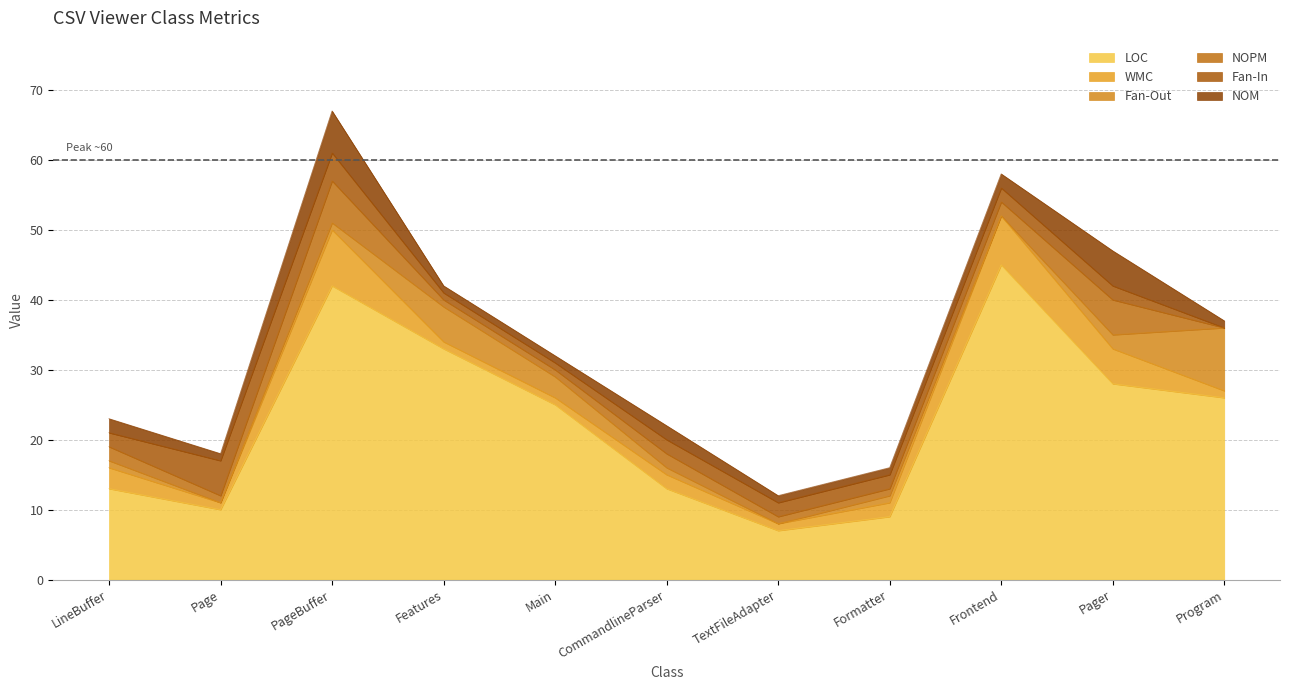

The value of Fan-In at Page is 7. True or false?

False